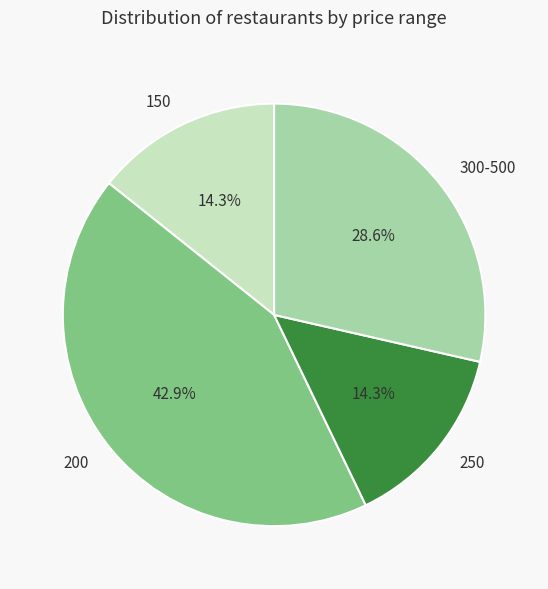

What is the ratio of the value at 300-500 to the value at 250?

2.0